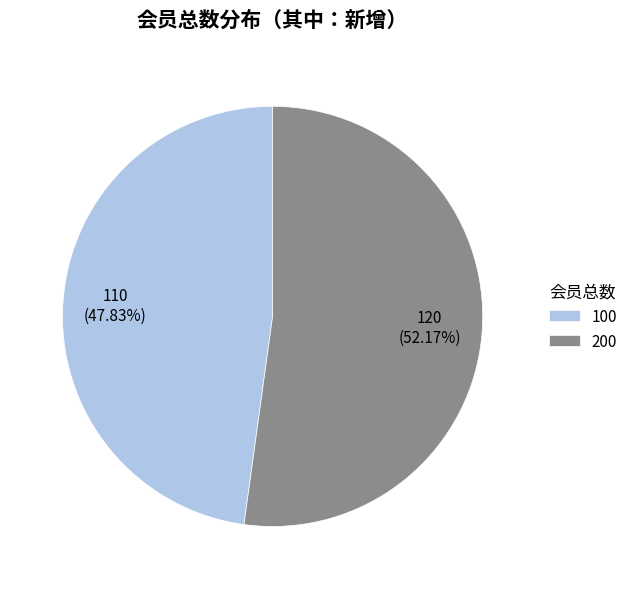

What percentage is the 200 slice, to the nearest percent?

52%